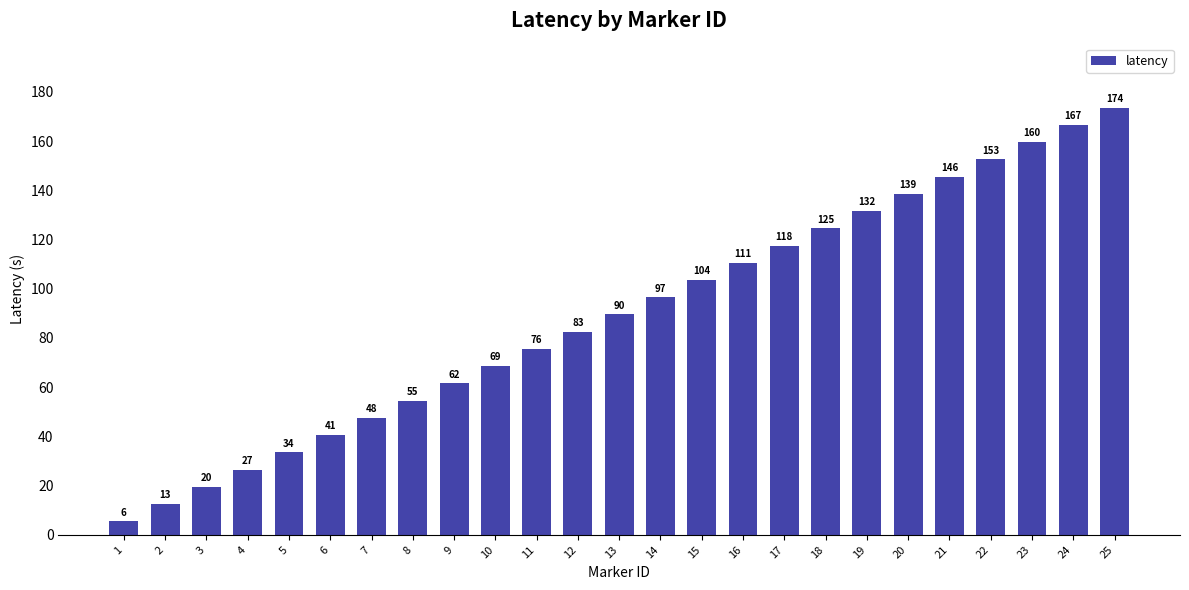

How many bars are there in total?

25